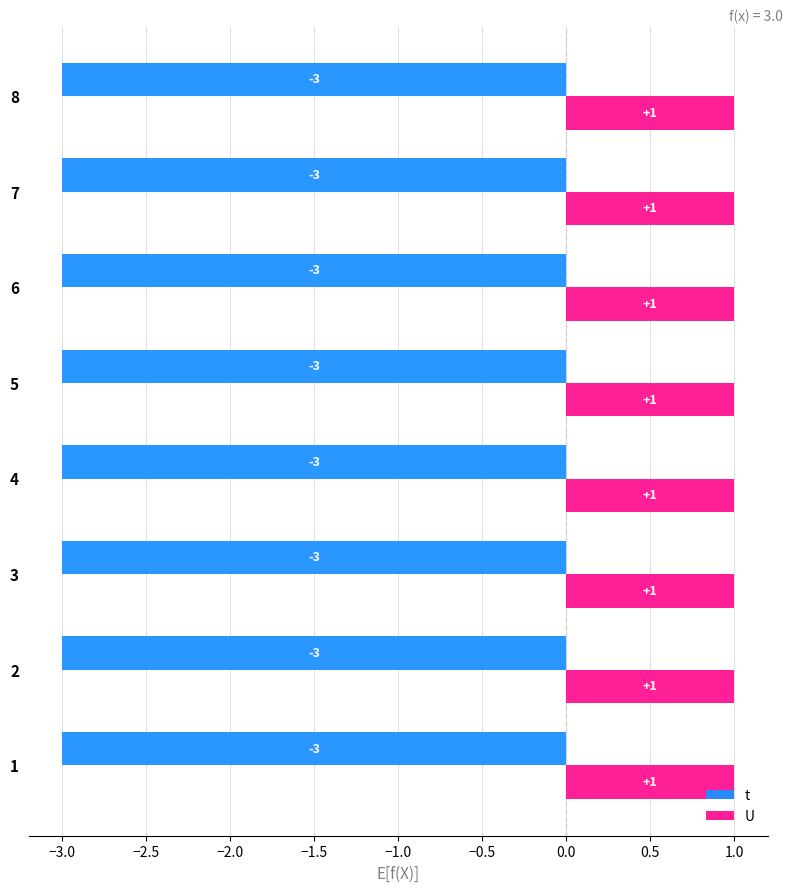

At 7, list the series in order from largest to smallest.

U, t